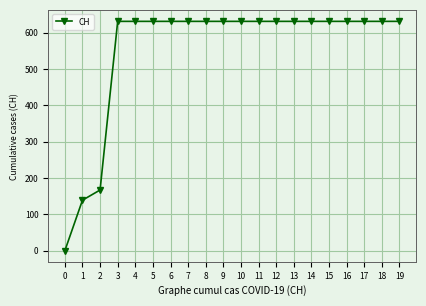

True or false: the data shows 631 at 3.

True